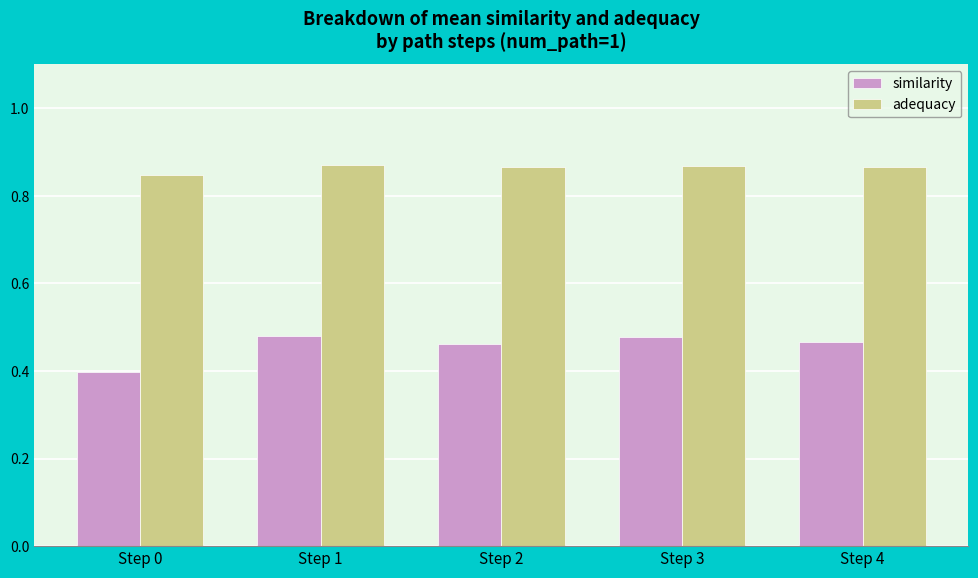

Which series has the largest range (max minus min)?

similarity